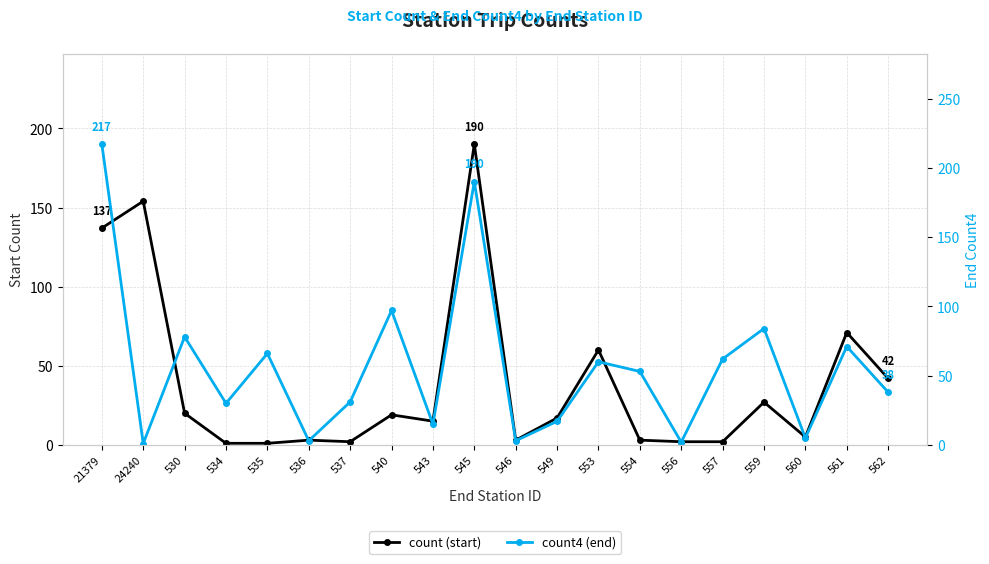

What is the label of the 3rd point from the right?

560